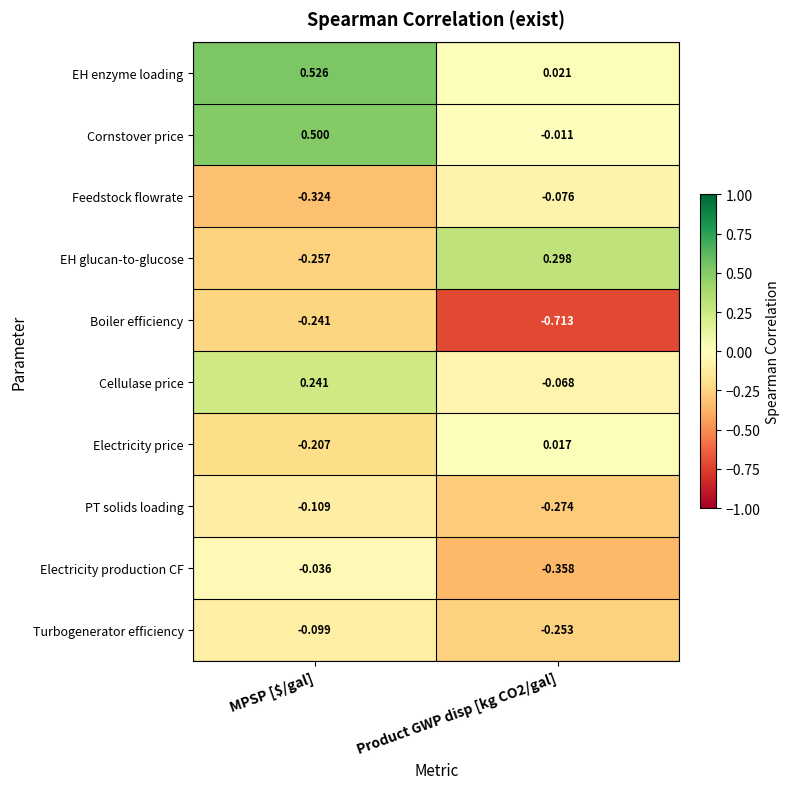

At which category is the sum across all series the highest?

MPSP [$/gal]